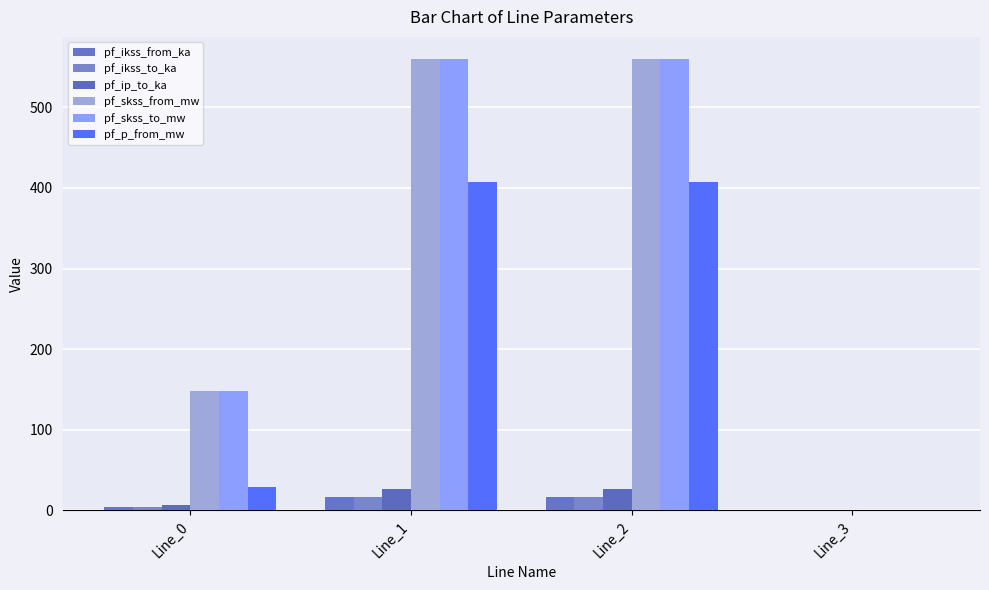

Is the value of pf_ip_to_ka at Line_2 greater than the value of pf_p_from_mw at Line_1?

No